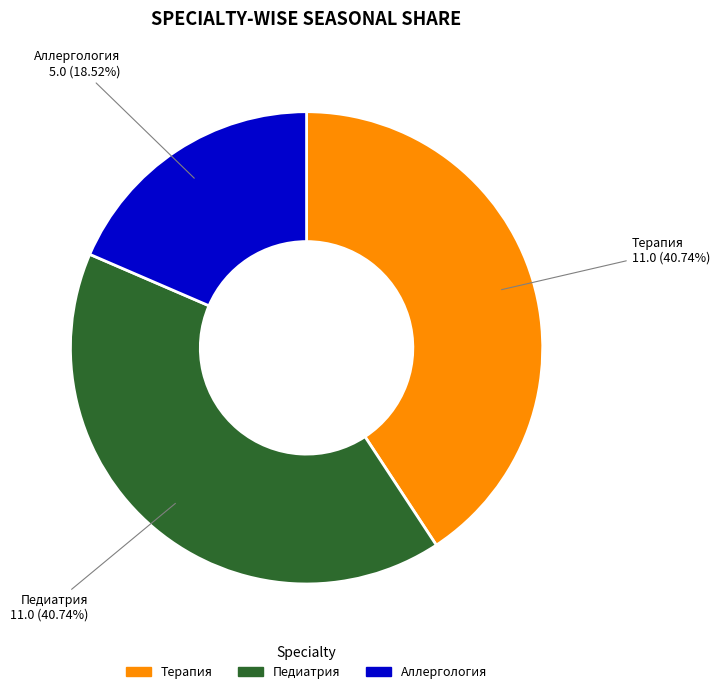

Does Аллергология represent more than half of the total?

No